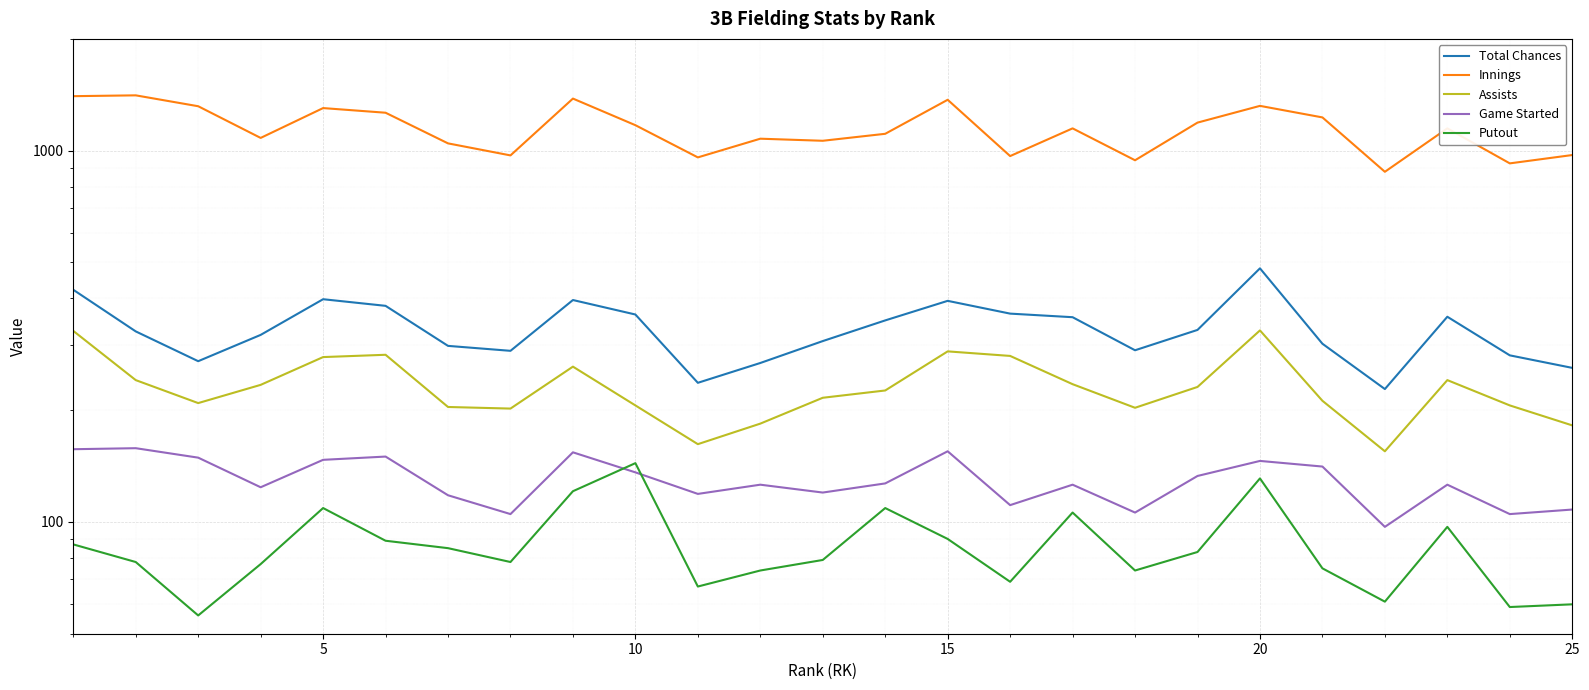

Which series has the widest spread of values?

Innings